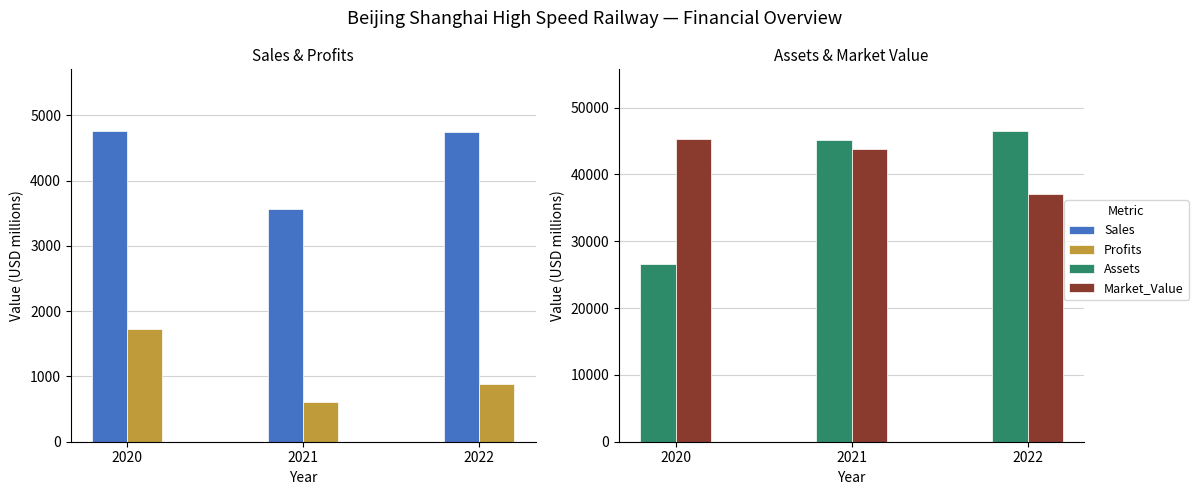

At which label does Profits reach its peak?

2020